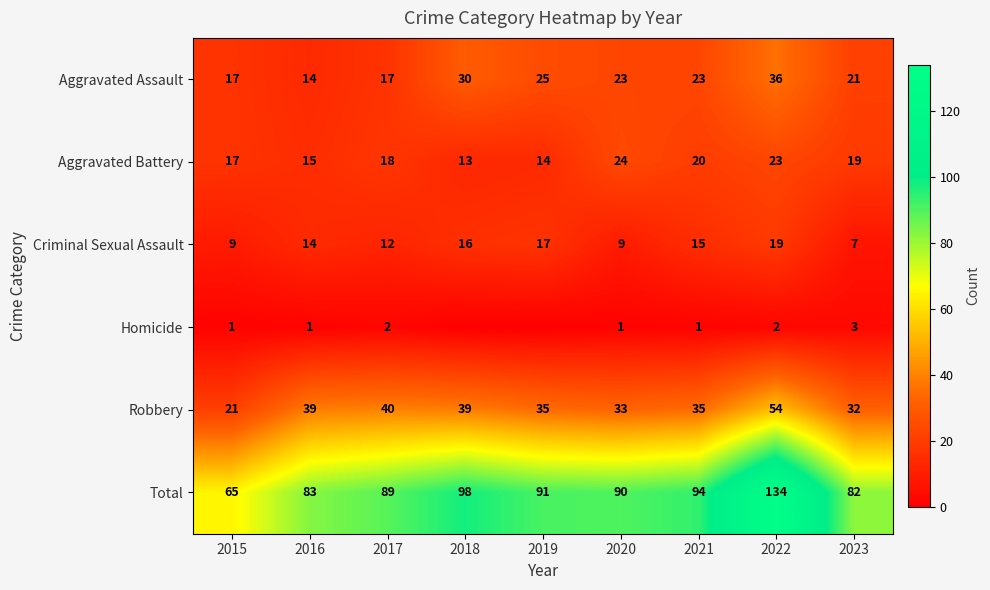

At which label is Total closest to 99?

2018